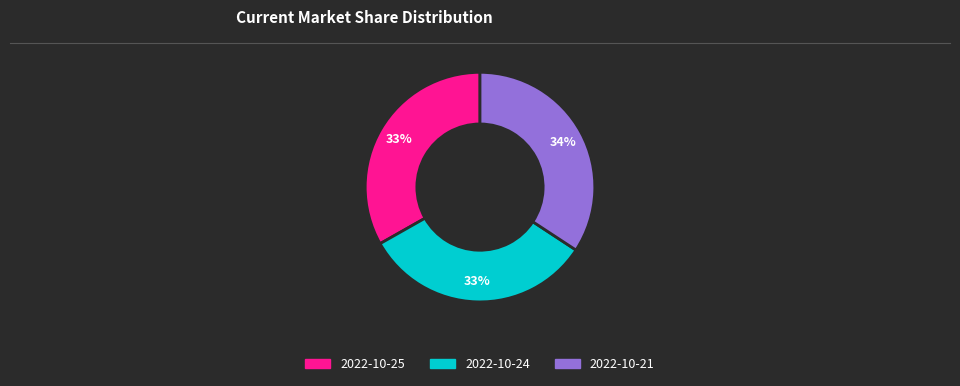

Is there a majority slice in this chart?

No